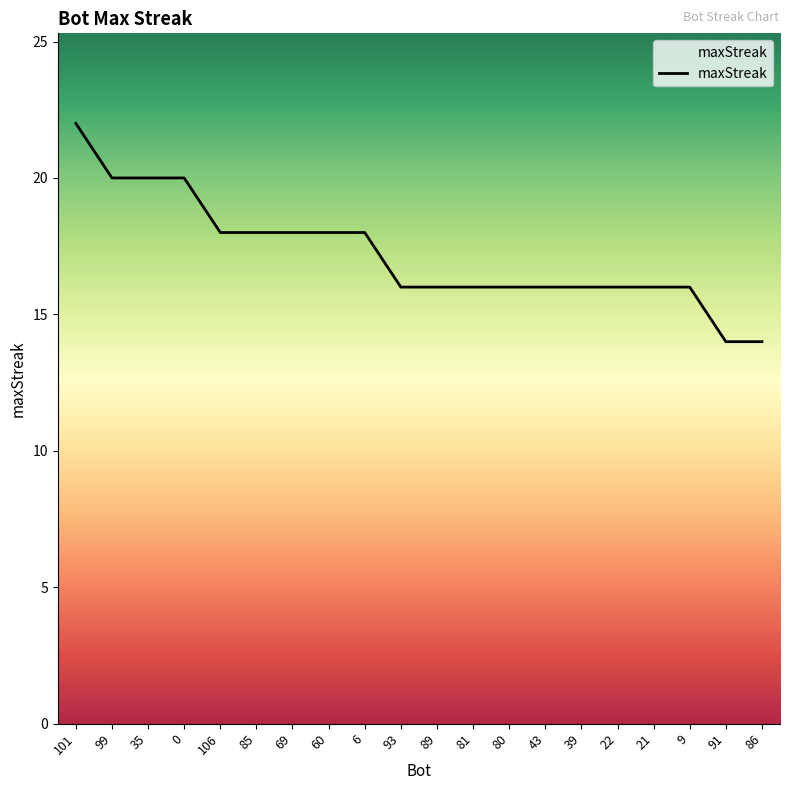

The chart shows a value of 18 at 85. True or false?

True